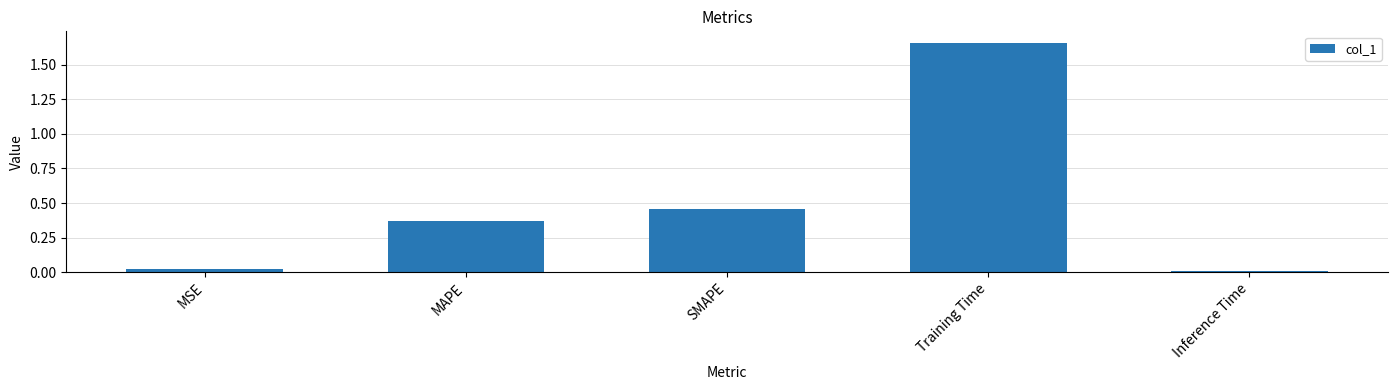

List the labels in order of value, largest first.

Training Time, SMAPE, MAPE, MSE, Inference Time